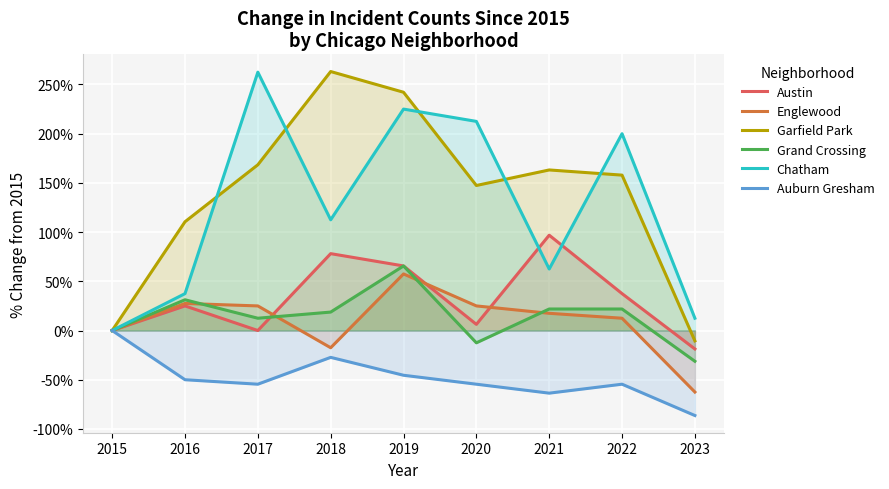

List the series in order of their peak value, highest first.

Garfield Park, Chatham, Austin, Grand Crossing, Englewood, Auburn Gresham